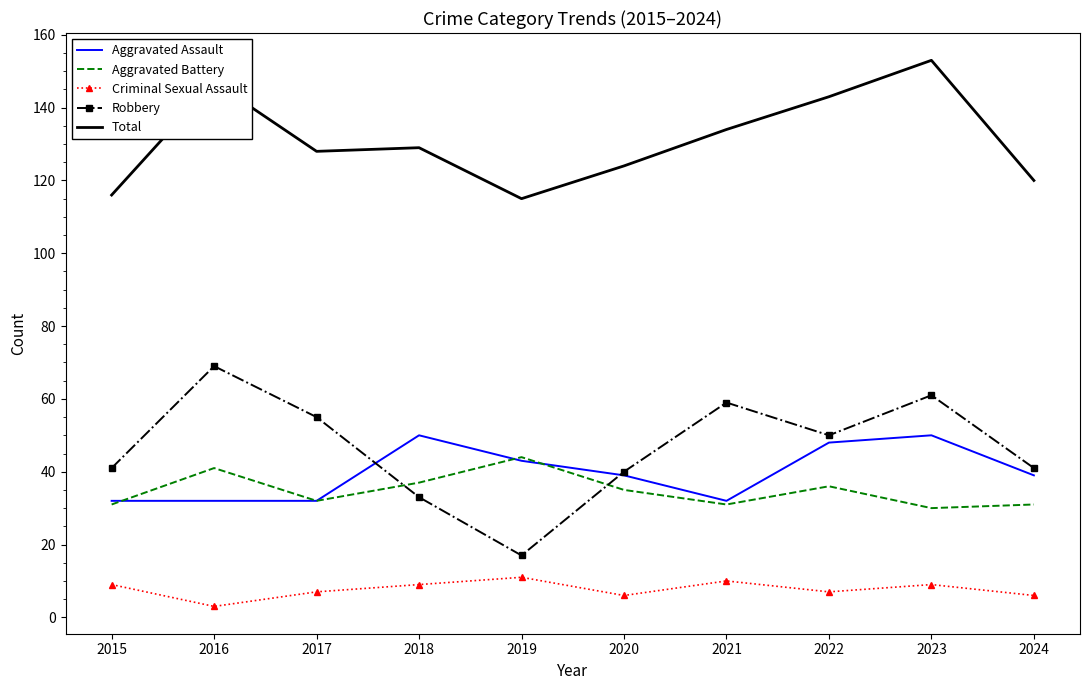

How many series are shown in this chart?

5